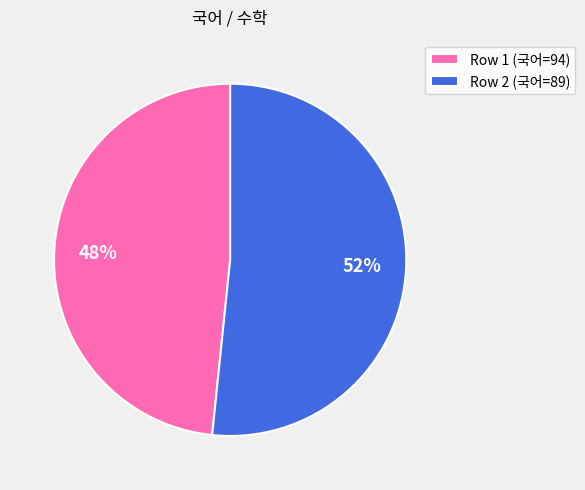

What is the majority slice?

Row 2 (국어=89)